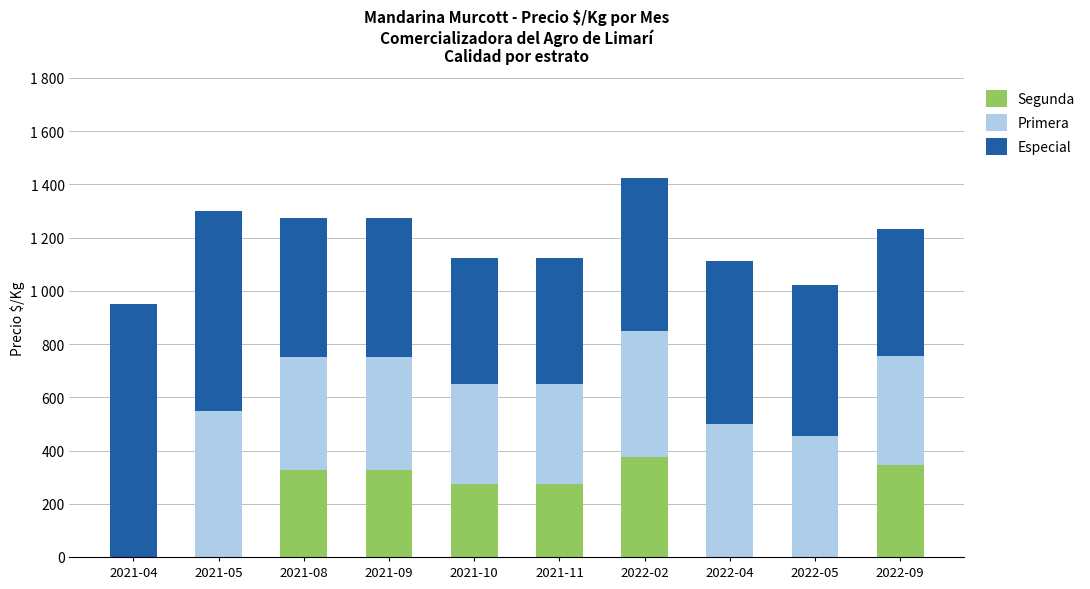

What is the total value across all series at 2022-09?

1233